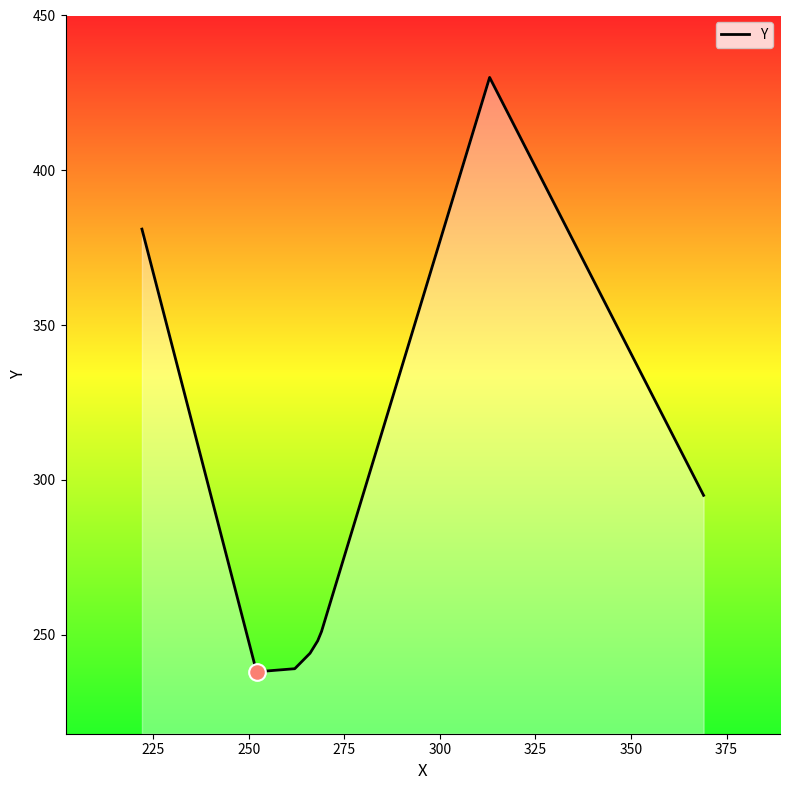

What is the maximum value shown in the chart?

430